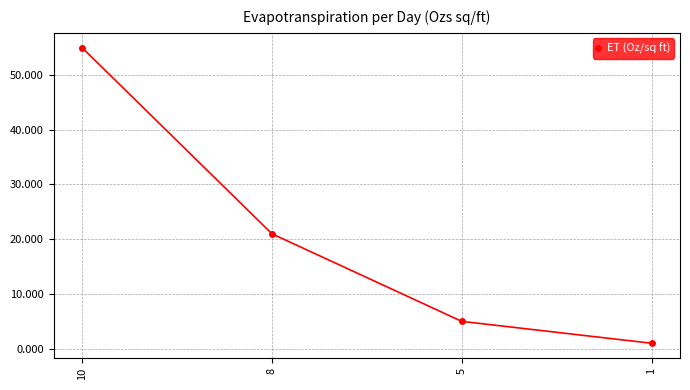

Rank the categories by value from highest to lowest.

10, 8, 5, 1